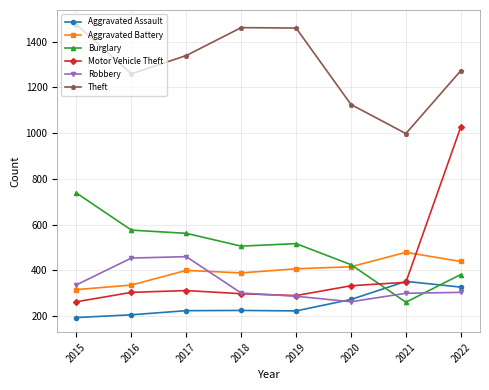

Between which two adjacent categories do Burglary and Motor Vehicle Theft first intersect?

2020 and 2021